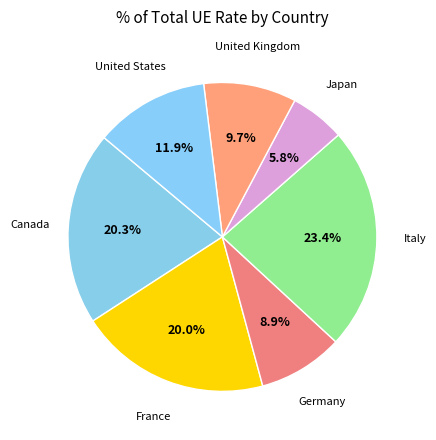

Approximately how many times larger is the value at France compared to Italy?

0.9